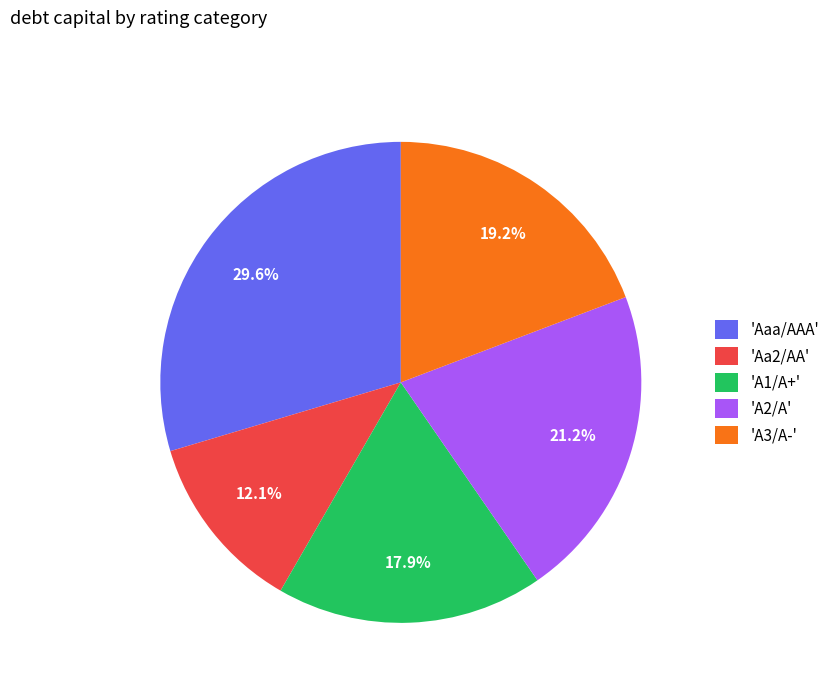

Between 'A3/A-' and 'Aa2/AA', which is larger?

'A3/A-'